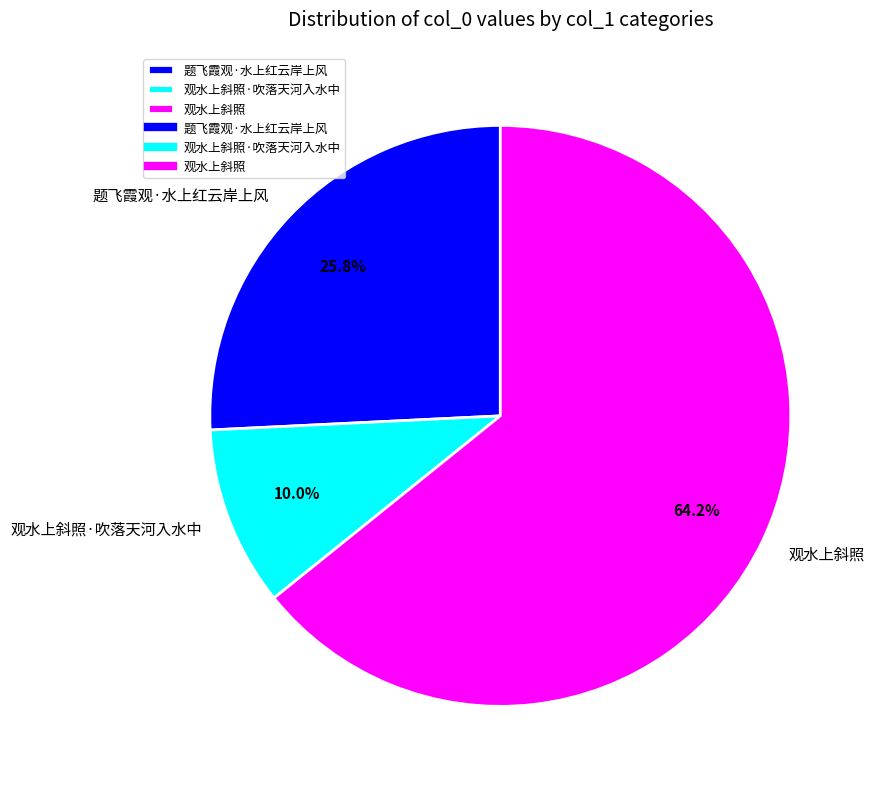

To the nearest percent, what is the difference between the largest and smallest slice percentages?

54%